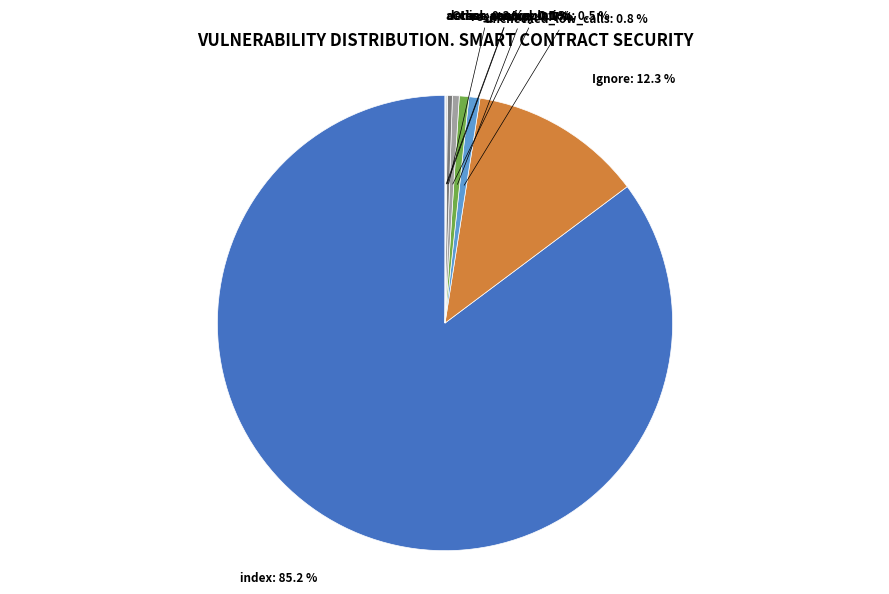

Is there any slice that represents more than half of the pie?

Yes